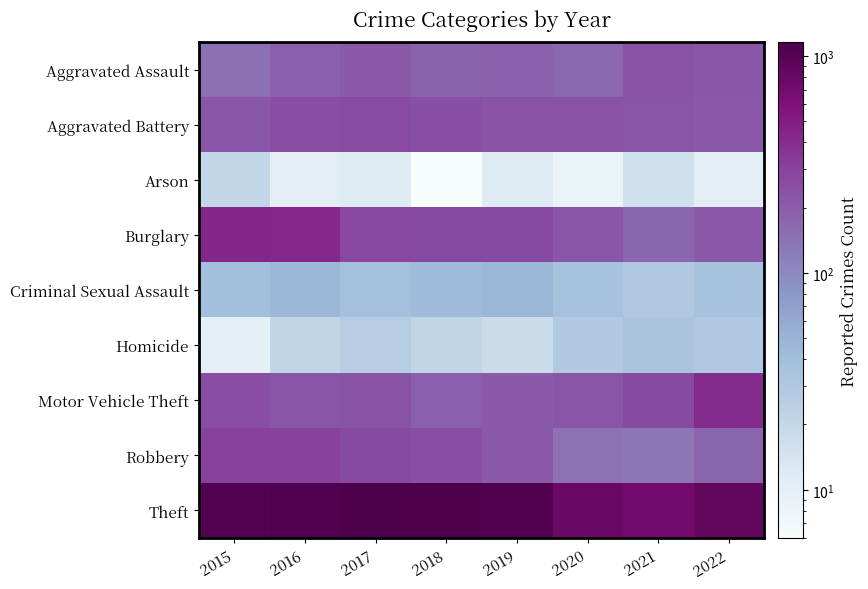

Count the number of data series in this chart.

9